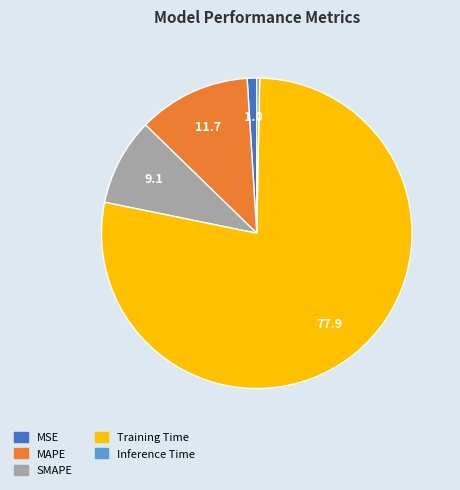

What is the majority slice?

Training Time